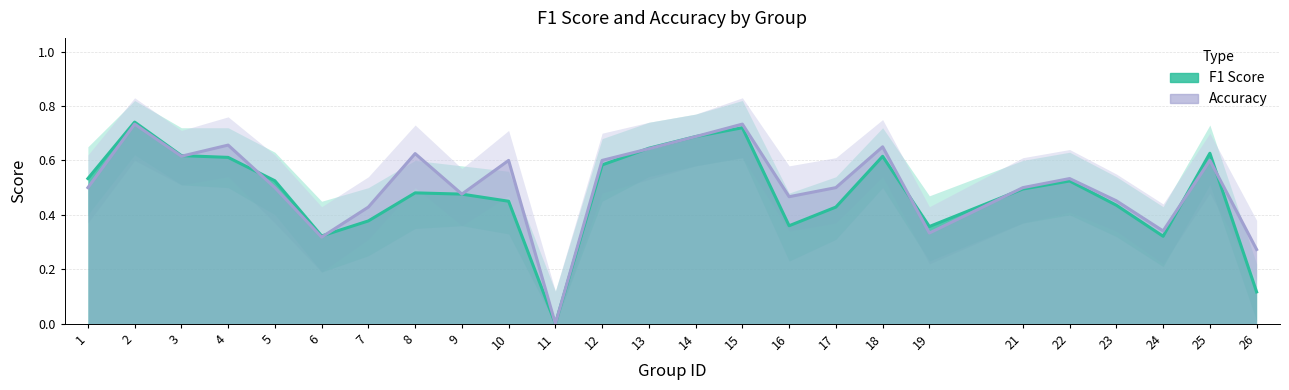

Rank the series by their maximum value, from lowest to highest.

accuracy_lower, f1_lower, accuracy, f1, f1_upper, accuracy_upper